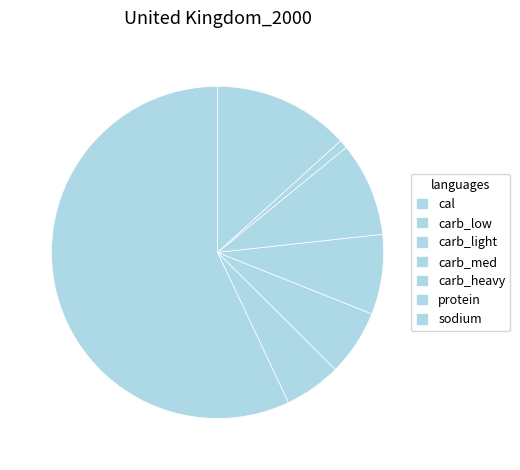

How many segments does this pie chart have?

7